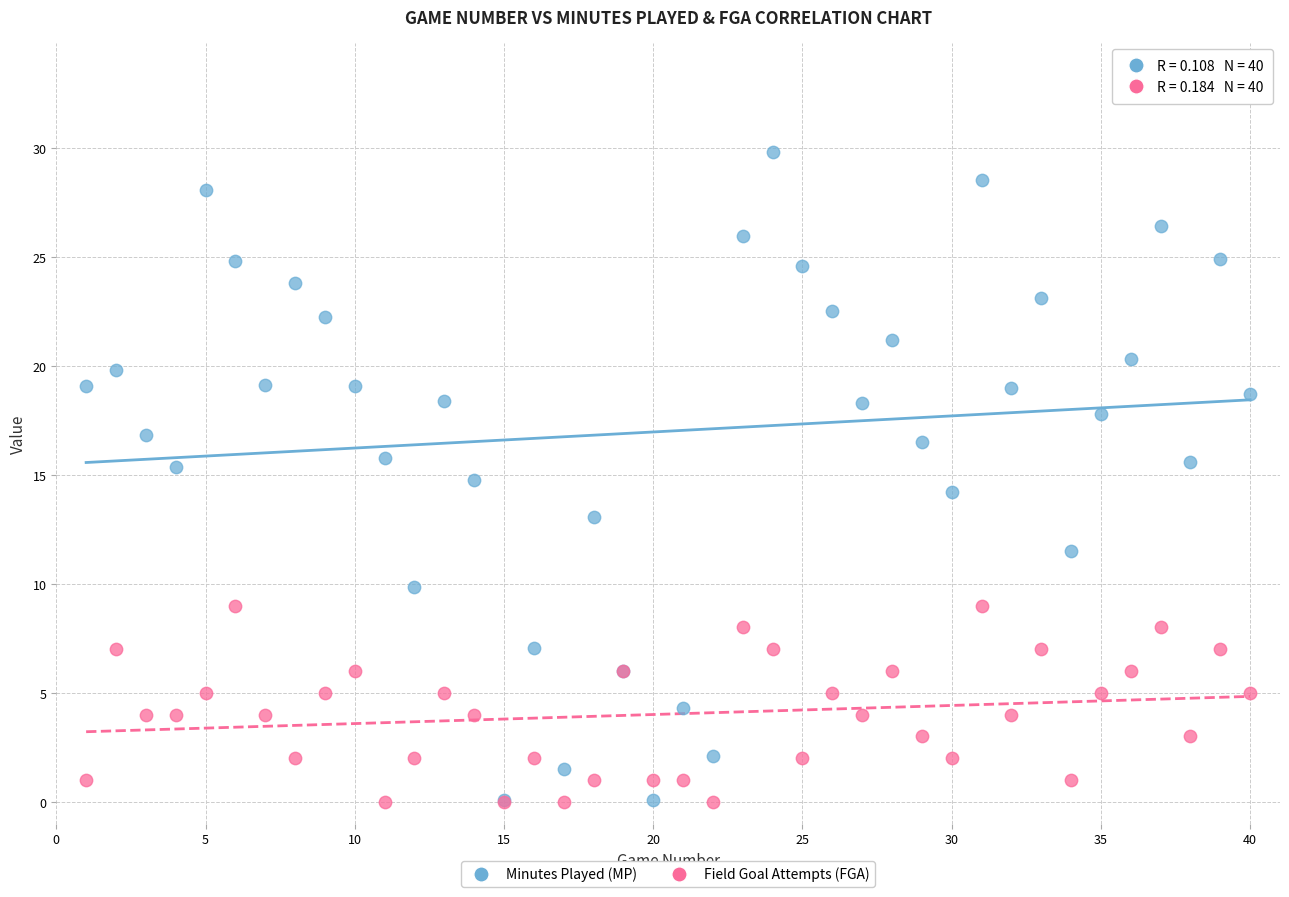

Which series contains the highest Y value?

Minutes Played (MP)